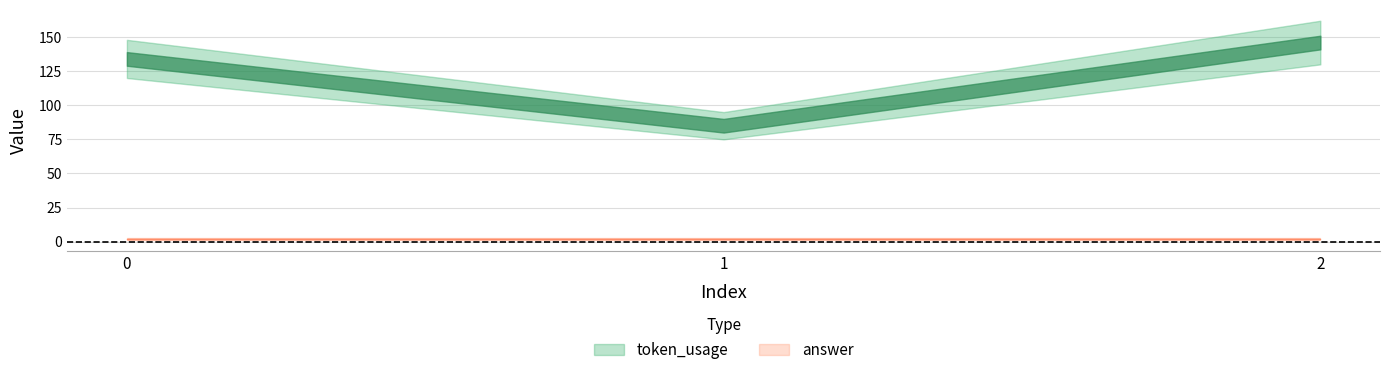

Which series has the largest total across all categories?

token_usage